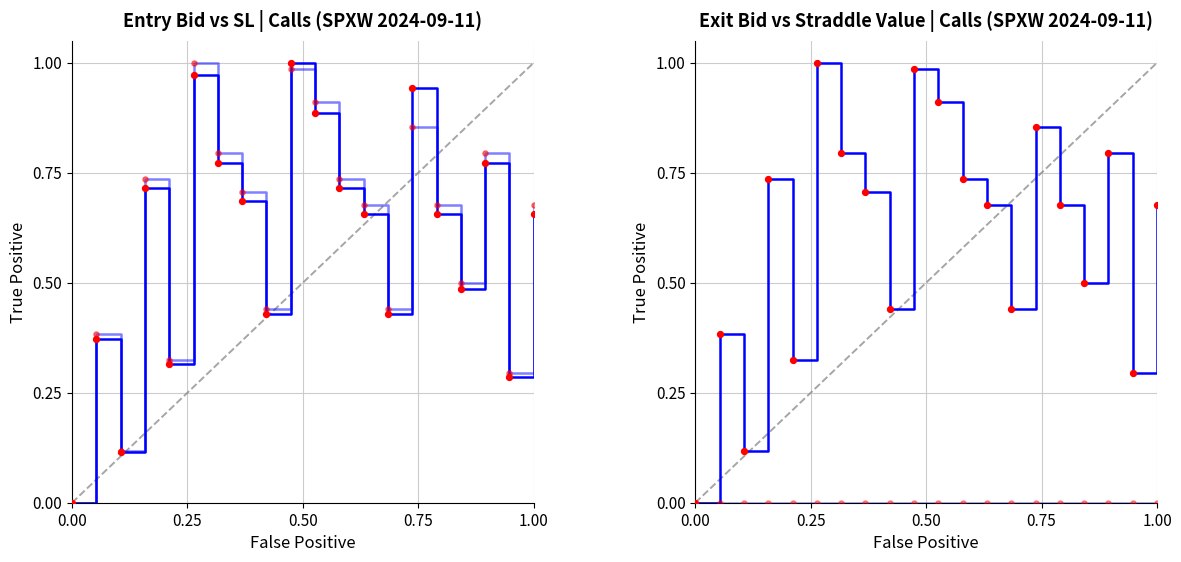

Which series has the largest Y range (max minus min)?

entry_bid